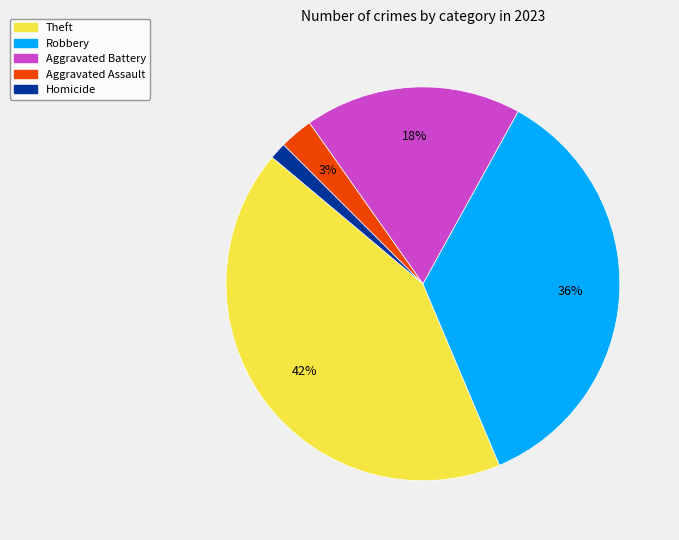

Count the number of slices in the pie.

5